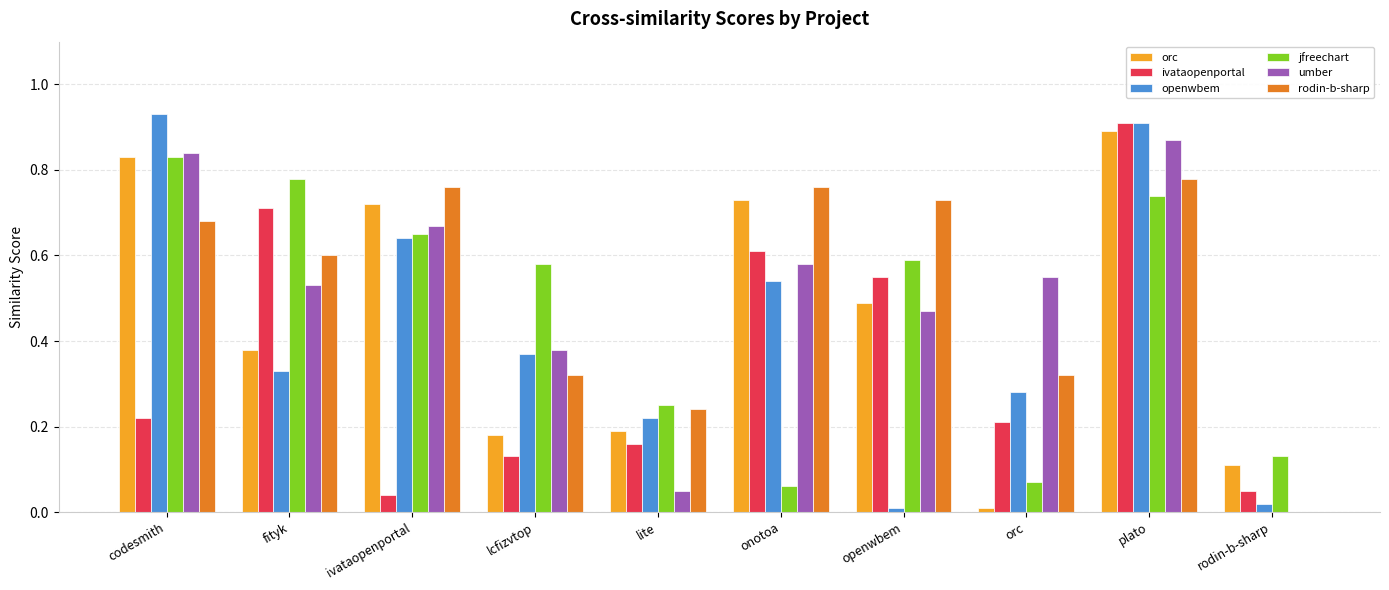

Which category has the highest value in the jfreechart series?

codesmith